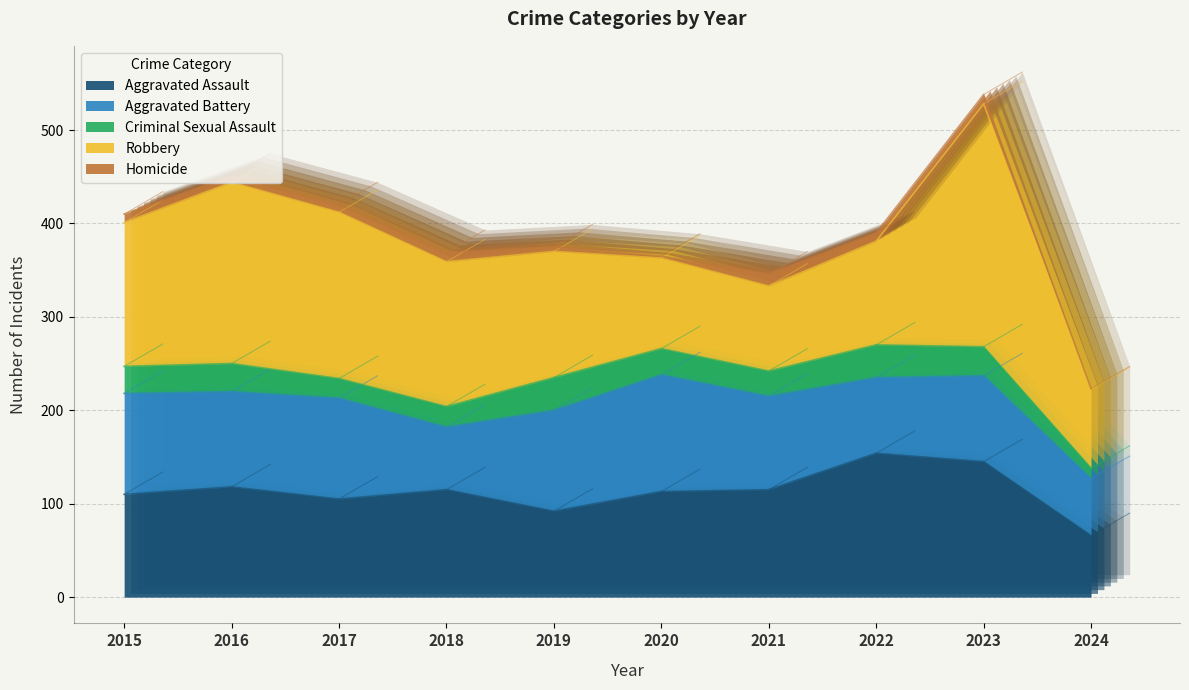

Which series has the largest range (max minus min)?

Robbery